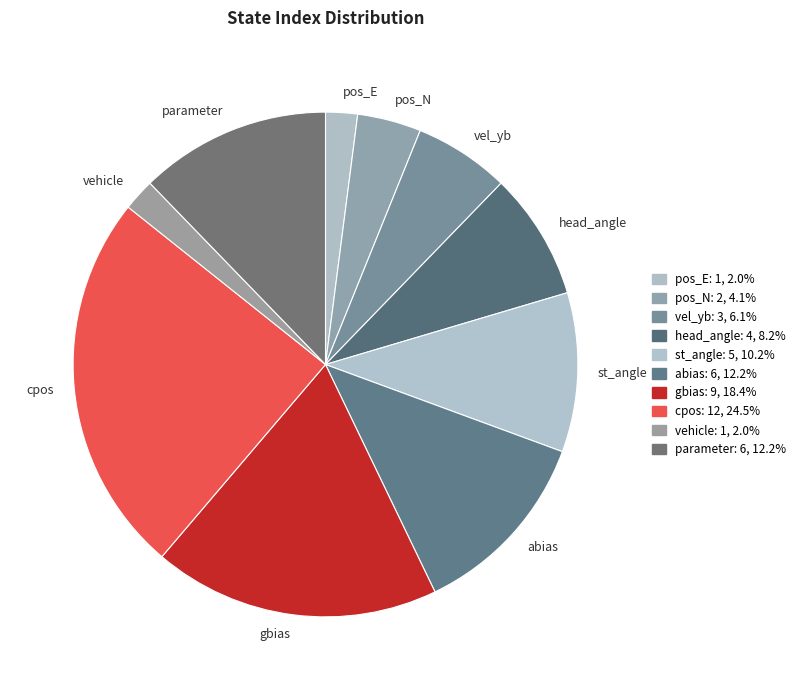

Which category has the biggest portion of the pie?

cpos